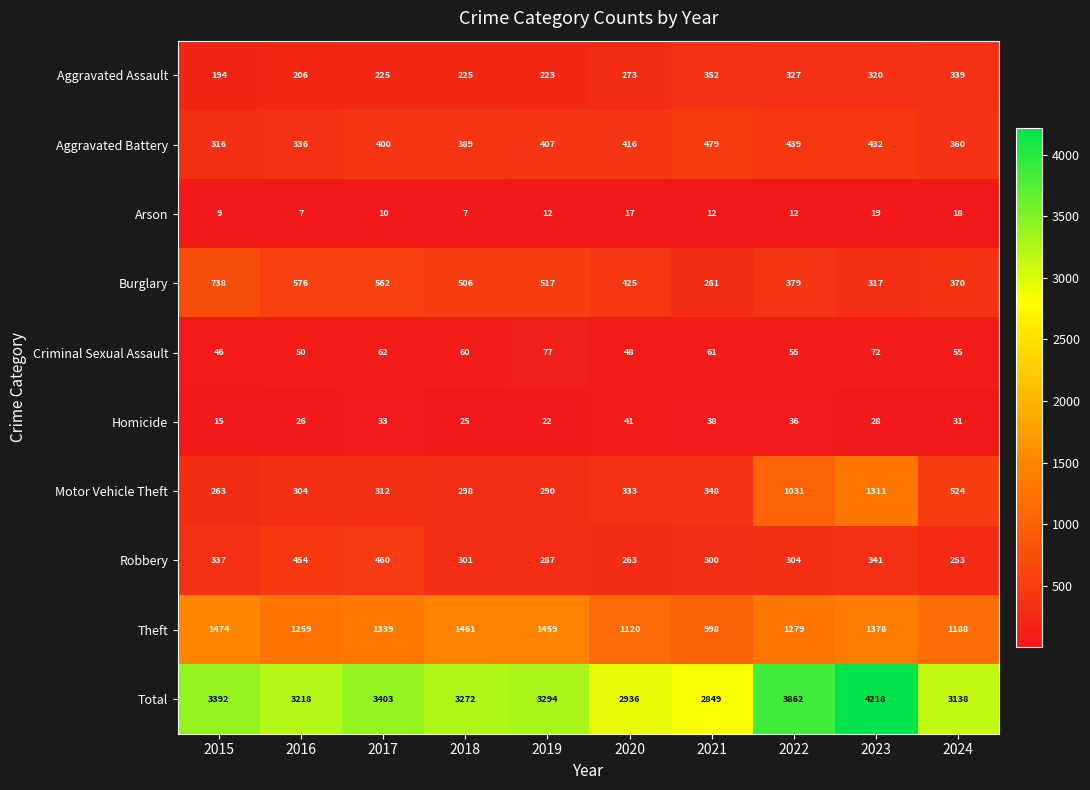

List the labels in order of Homicide value, largest first.

2020, 2021, 2022, 2017, 2024, 2023, 2016, 2018, 2019, 2015